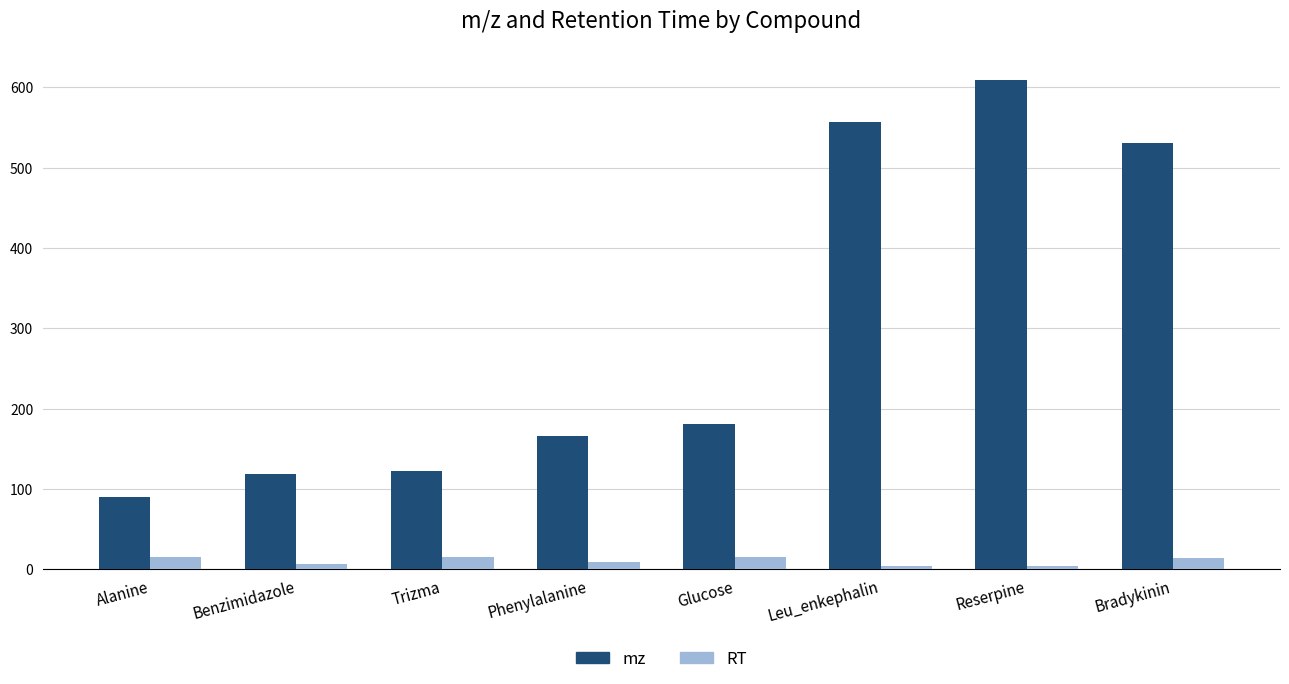

List the series in order of their peak value, lowest first.

RT, mz